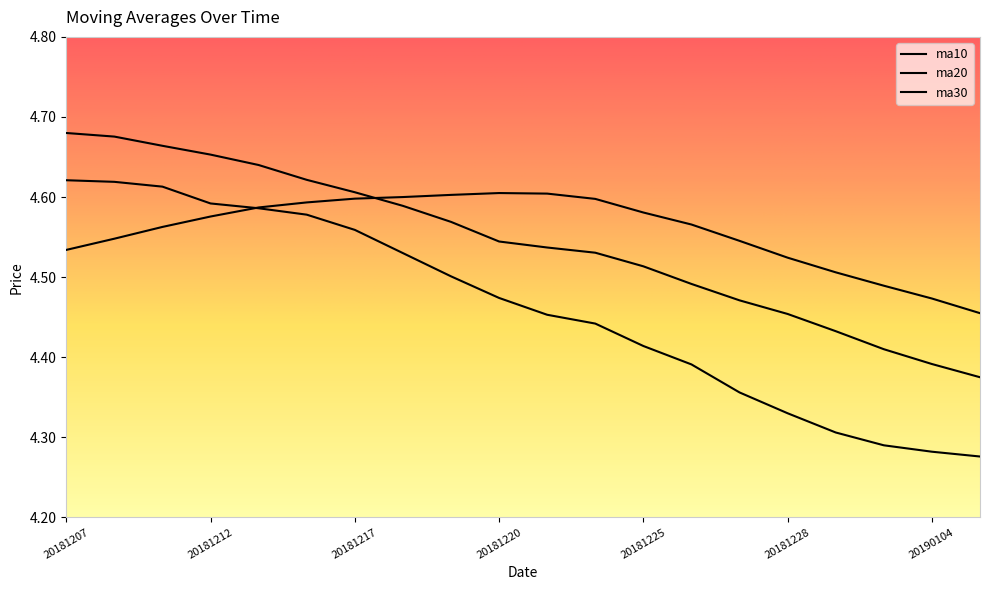

True or false: ma30 has more than 2 interior local peaks.

False